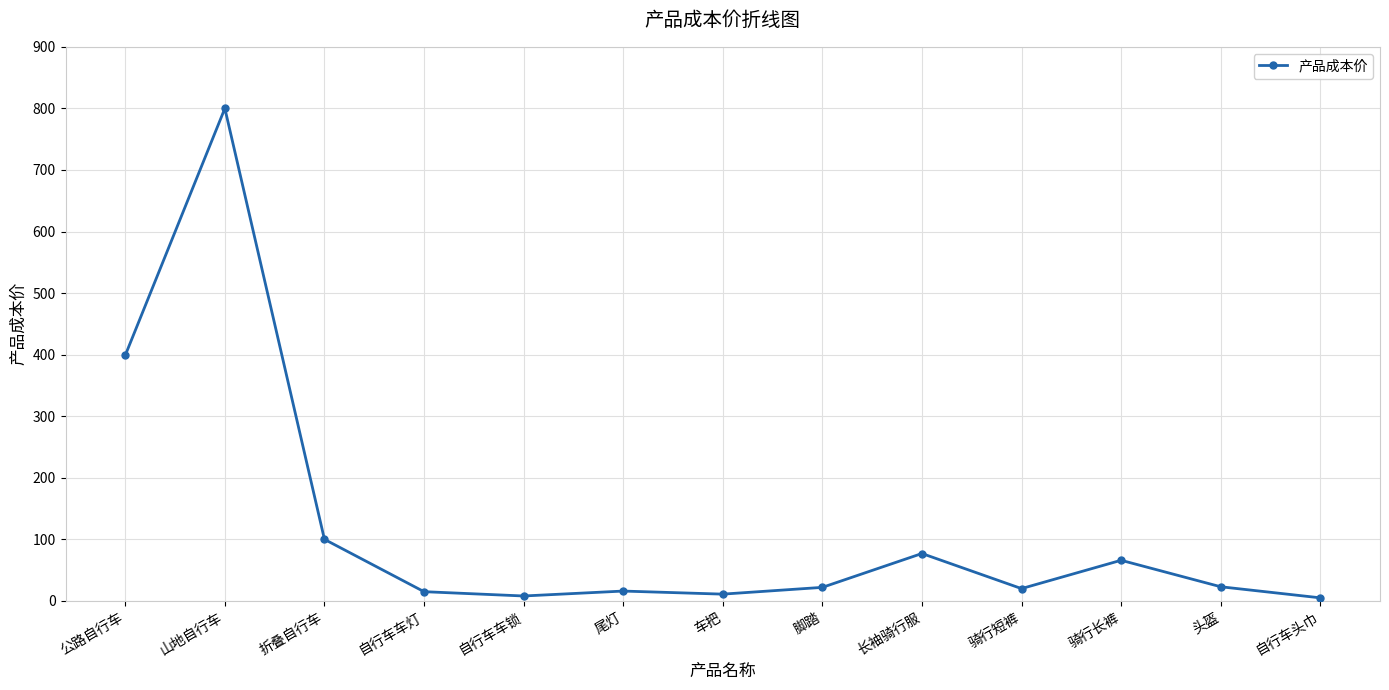

What is the label of the 8th point from the right?

尾灯